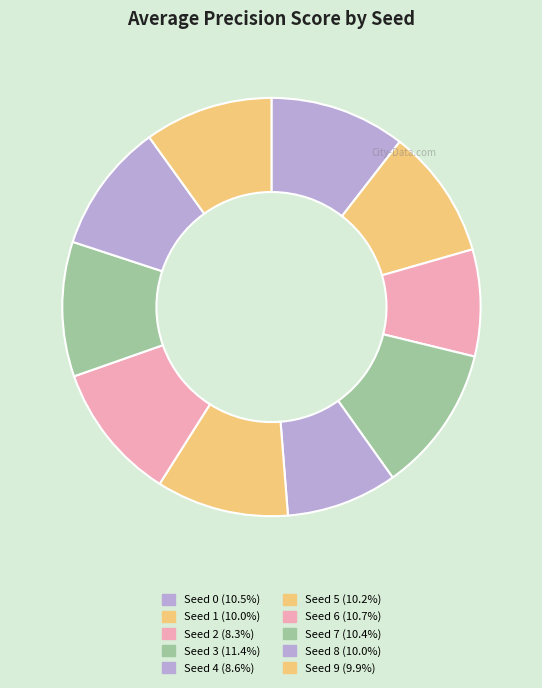

What is the change in value from Seed 1 to Seed 4?

-0.1